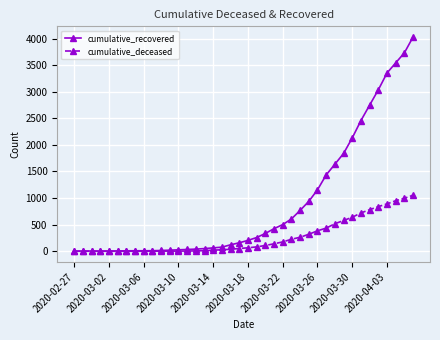

What is the highest value of the cumulative_deceased series?

1054